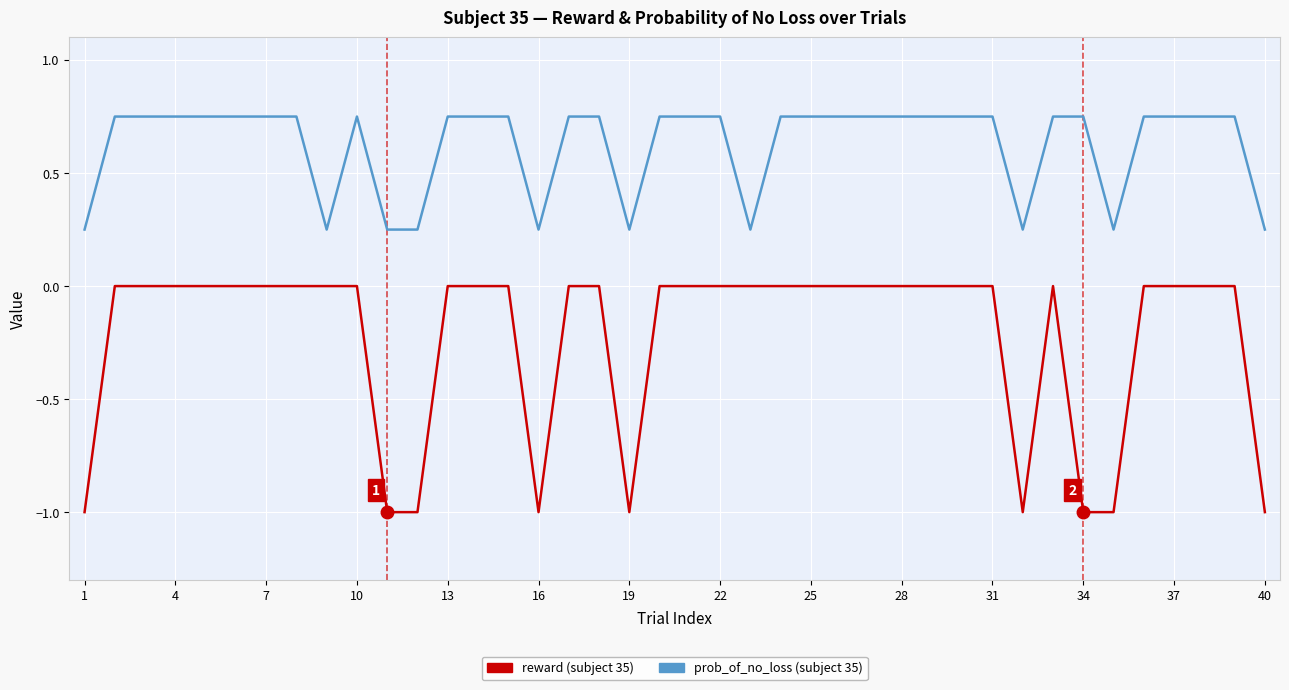

What is the minimum value shown in the chart?

-1.0